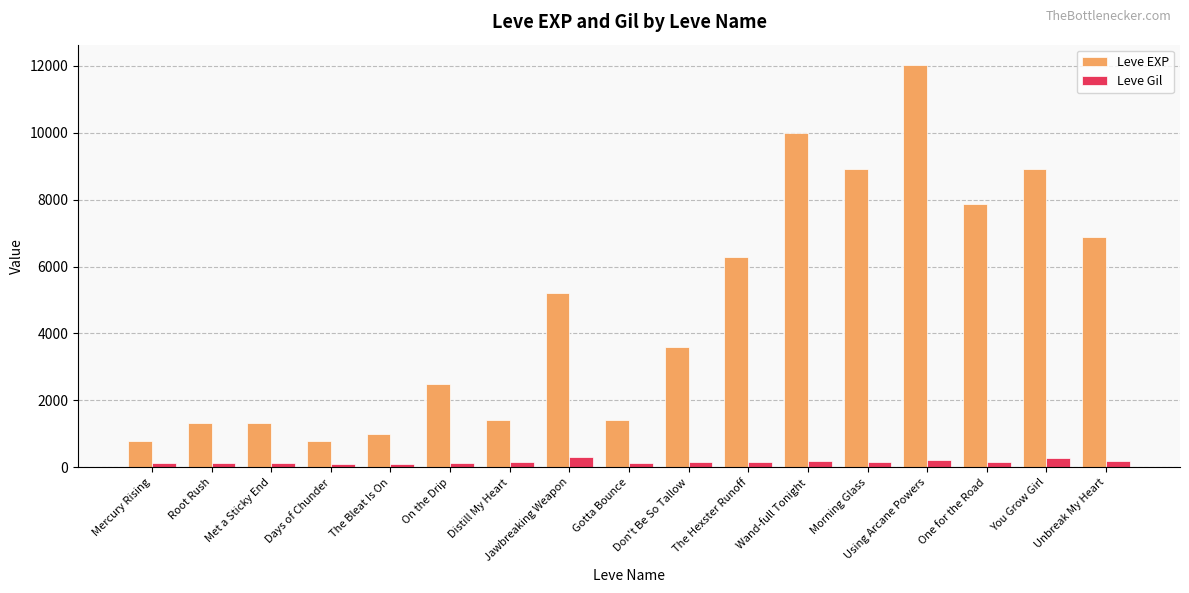

Rank the series at On the Drip from lowest to highest value.

Leve Gil, Leve EXP